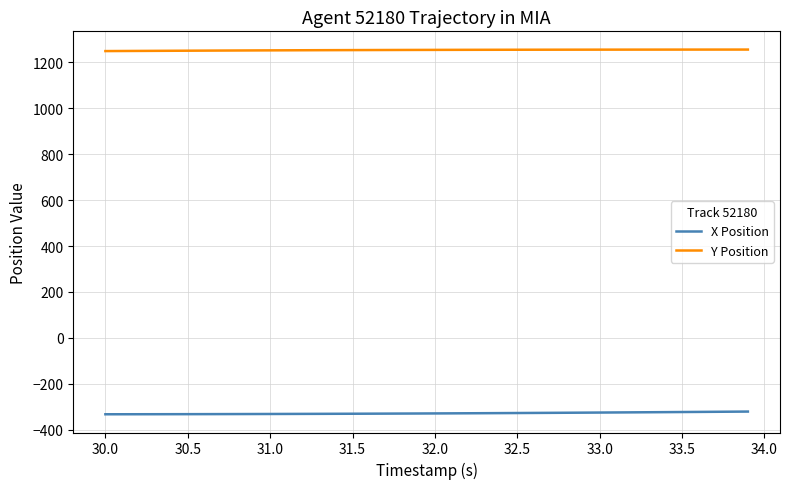

What is the maximum value shown in the chart?

1255.7